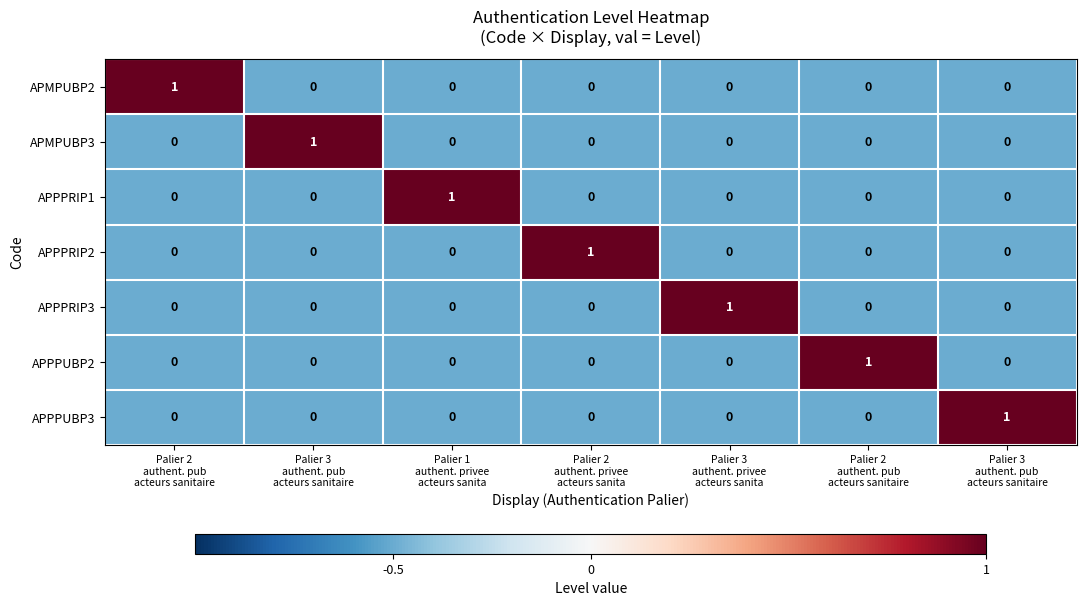

List the series in order of their peak value, lowest first.

APMPUBP2, APMPUBP3, APPPRIP1, APPPRIP2, APPPRIP3, APPPUBP2, APPPUBP3